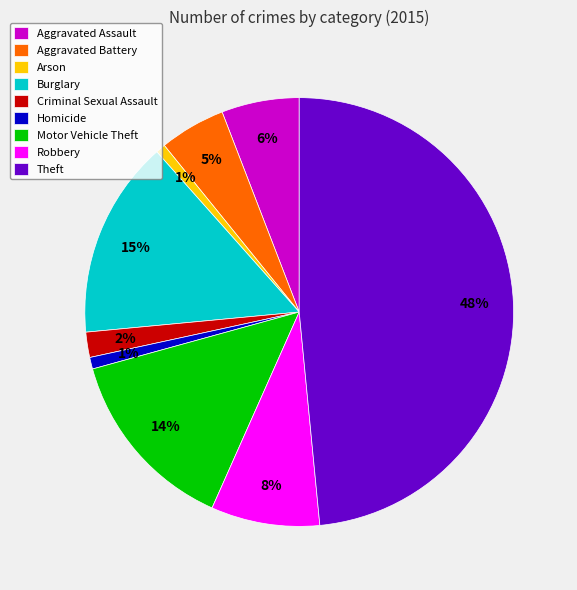

The Aggravated Assault slice represents 6% of the pie. True or false?

True